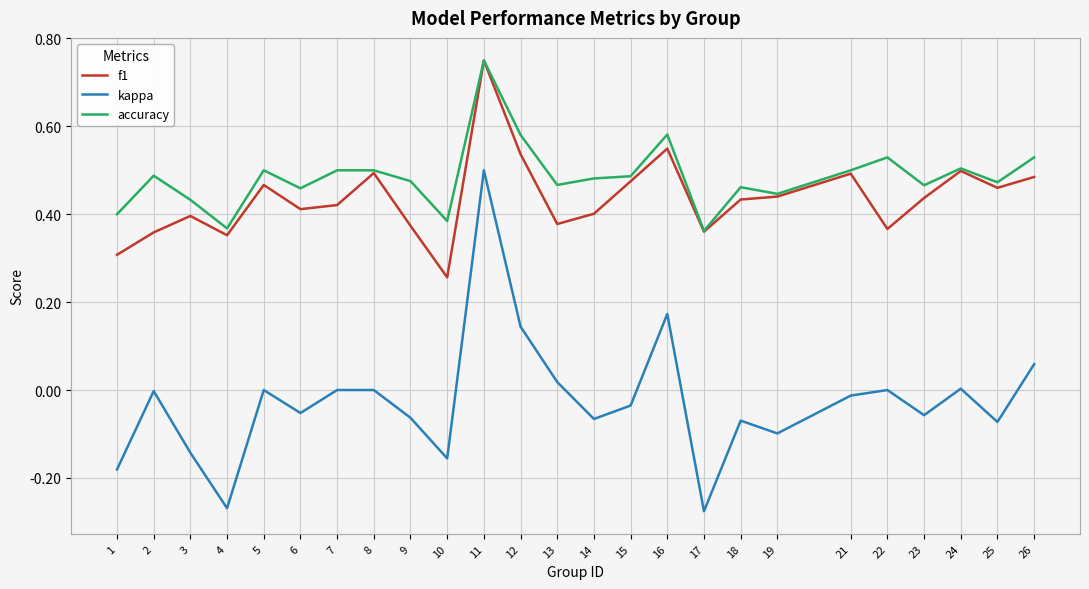

Which series changed the most between 5 and 11?

kappa